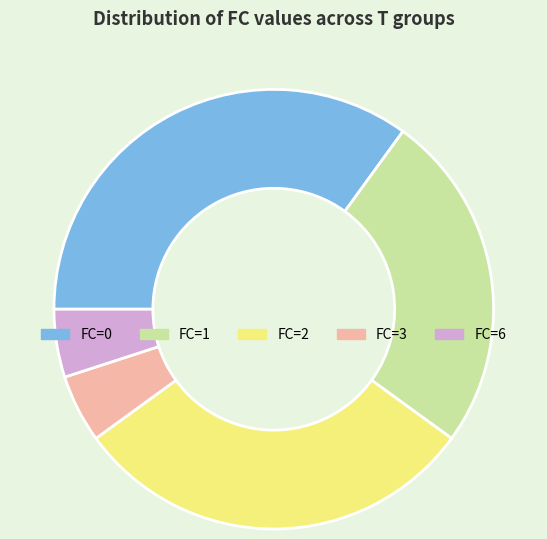

True or false: FC=3 accounts for 5% of the total.

True